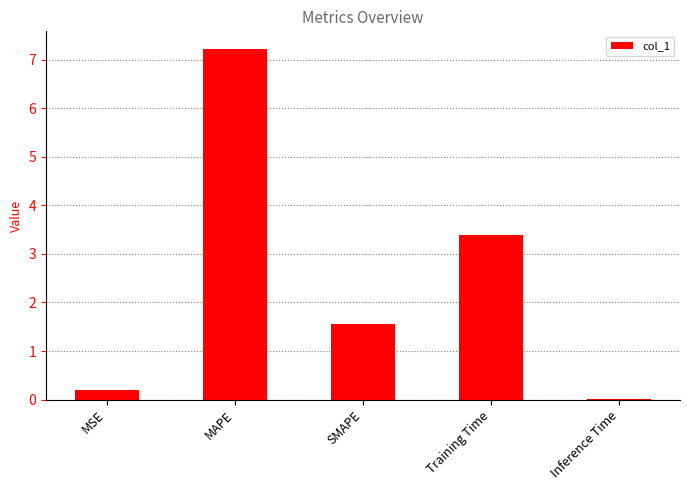

At which label does the data first exceed 1?

MAPE